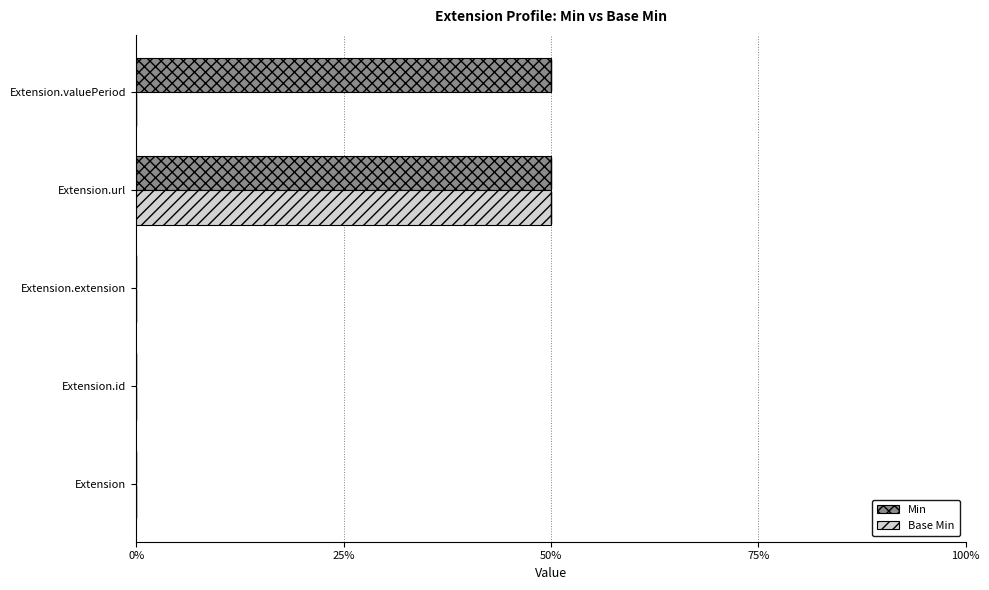

What are all the series names shown in the legend?

Min, Base Min